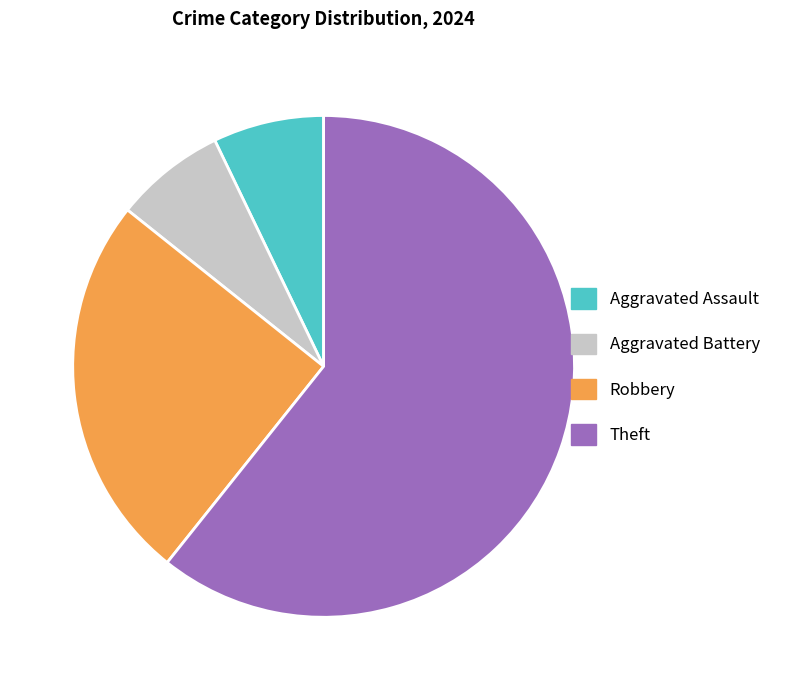

Do Aggravated Battery and Robbery together represent more than half of the pie?

No